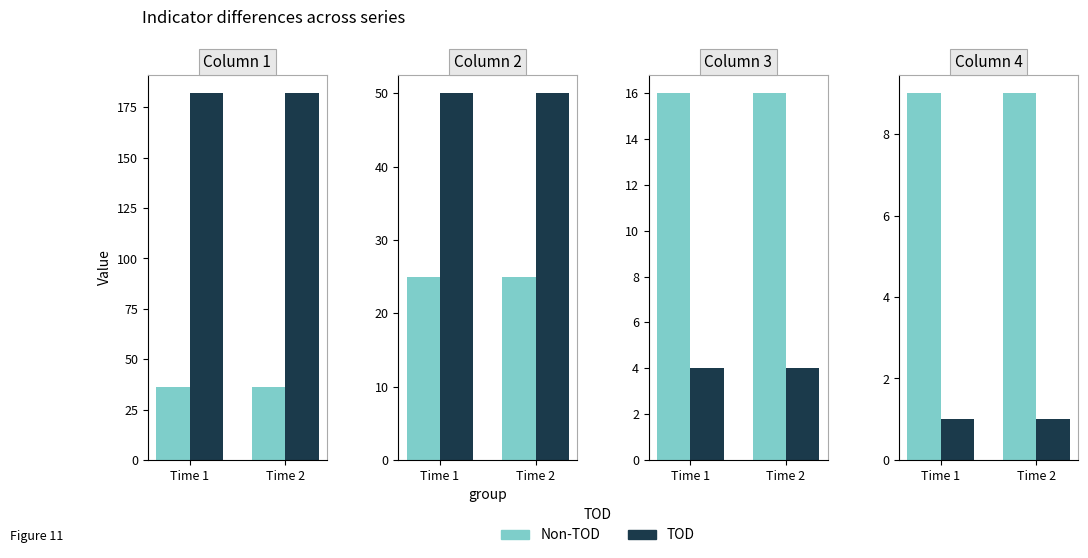

Does the chart contain stacked bars?

No